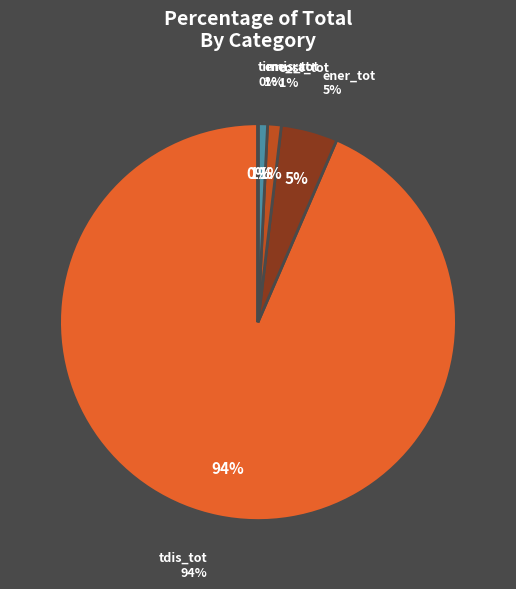

Count the number of slices in the pie.

6